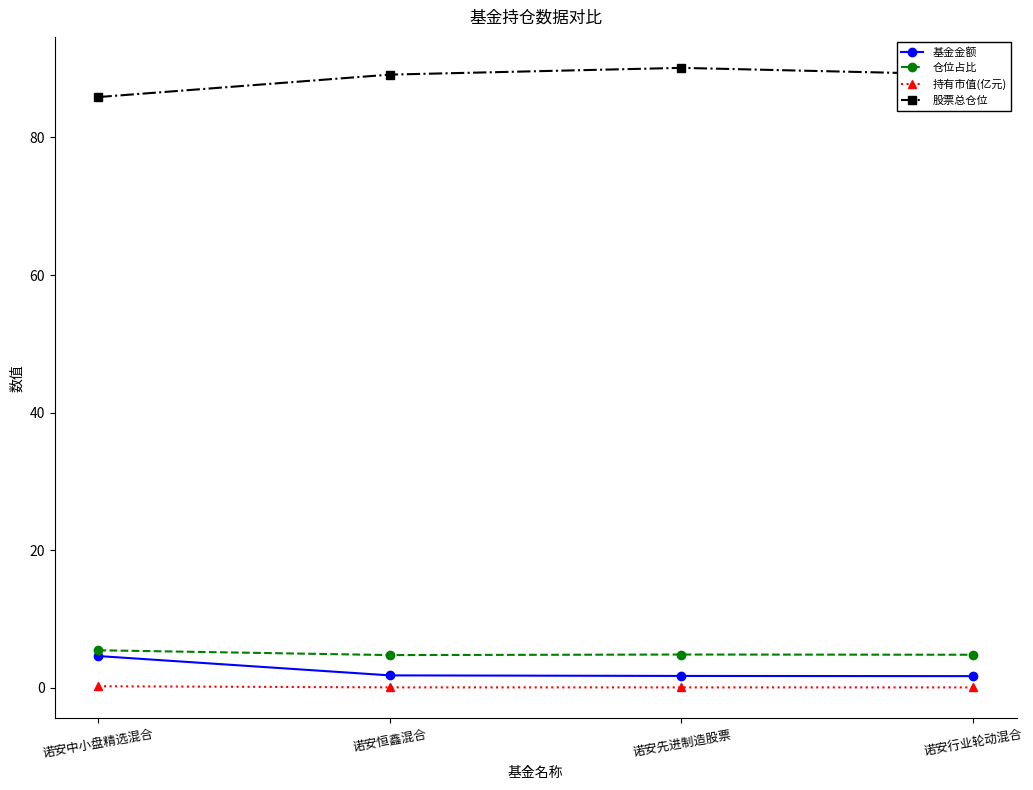

What is the sum of the 基金金额 values at 诺安中小盘精选混合 and 诺安行业轮动混合?

6.4